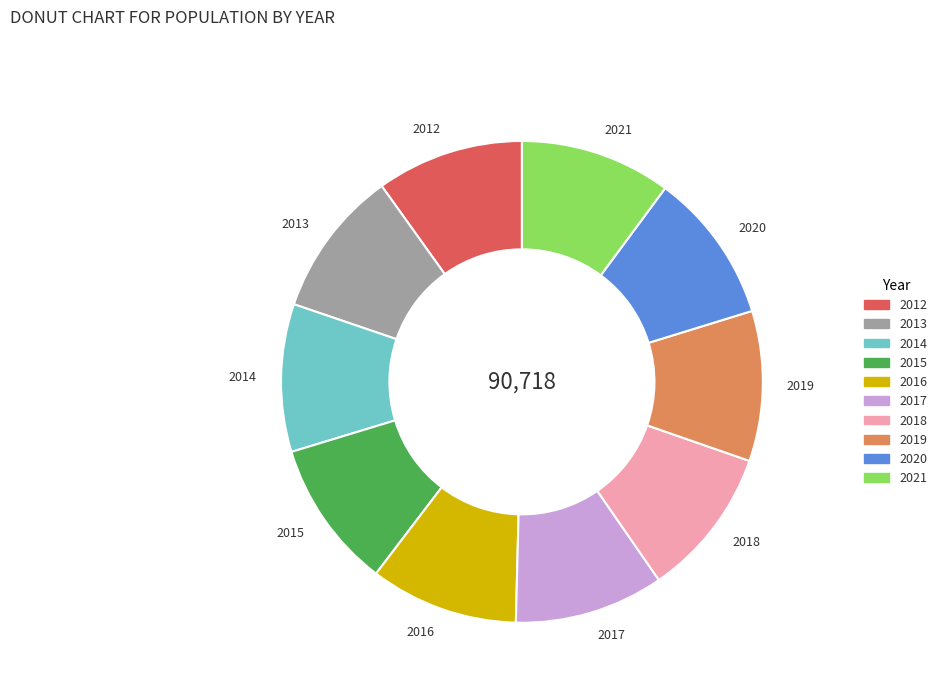

What is the ratio of the value at 2013 to the value at 2014?

1.0